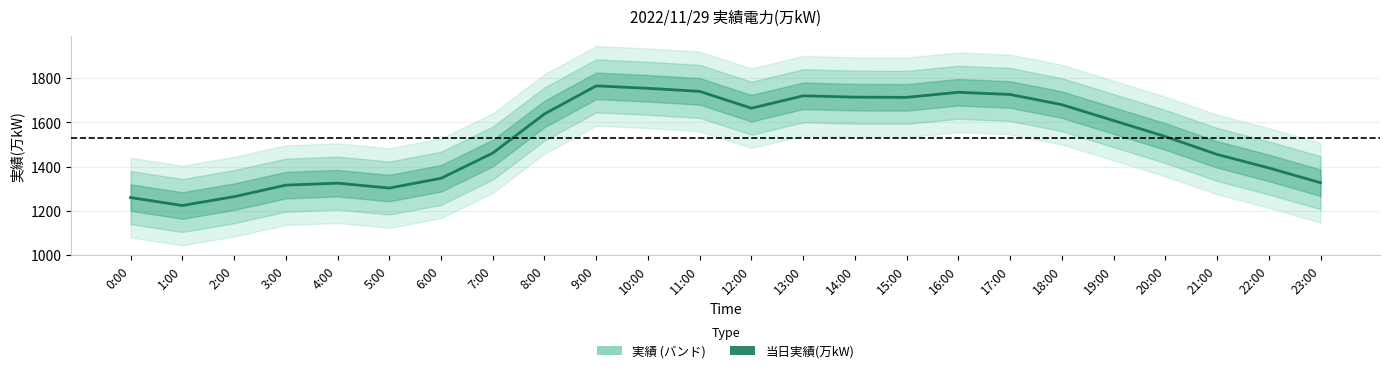

How many lines are shown in the chart?

1